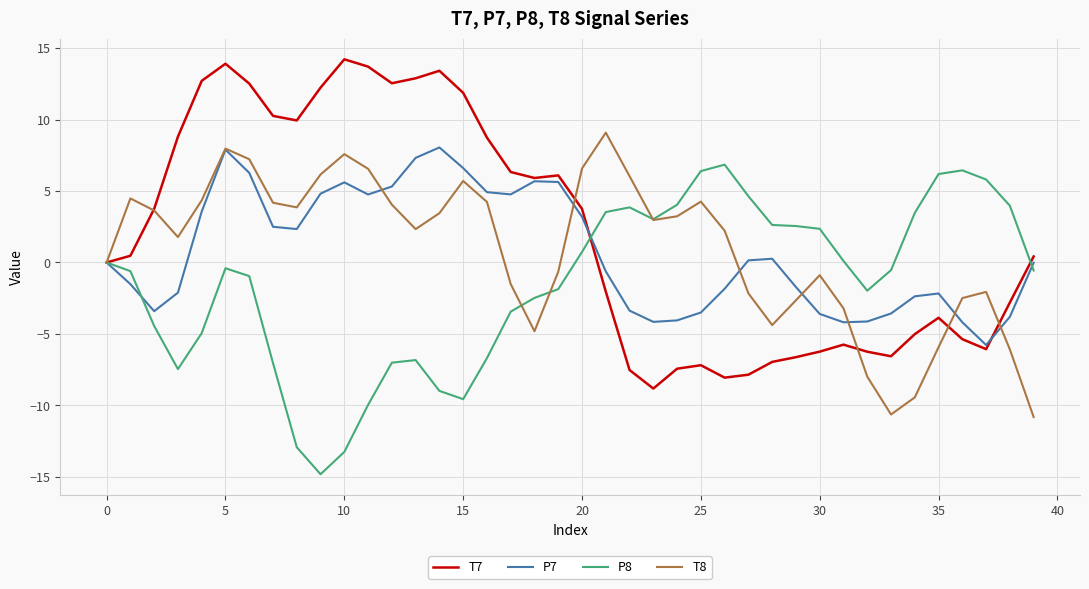

What is the lowest value of the P8 series?

-14.8